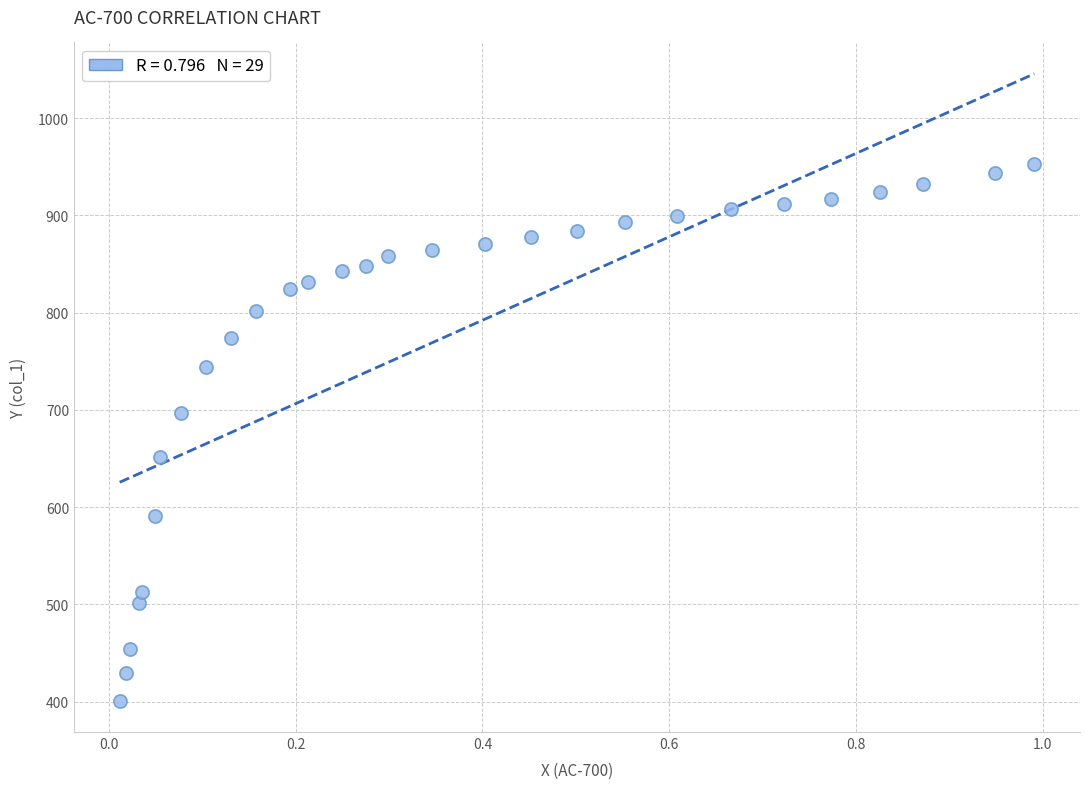

What is the range of Y values (max minus min)?

551.4